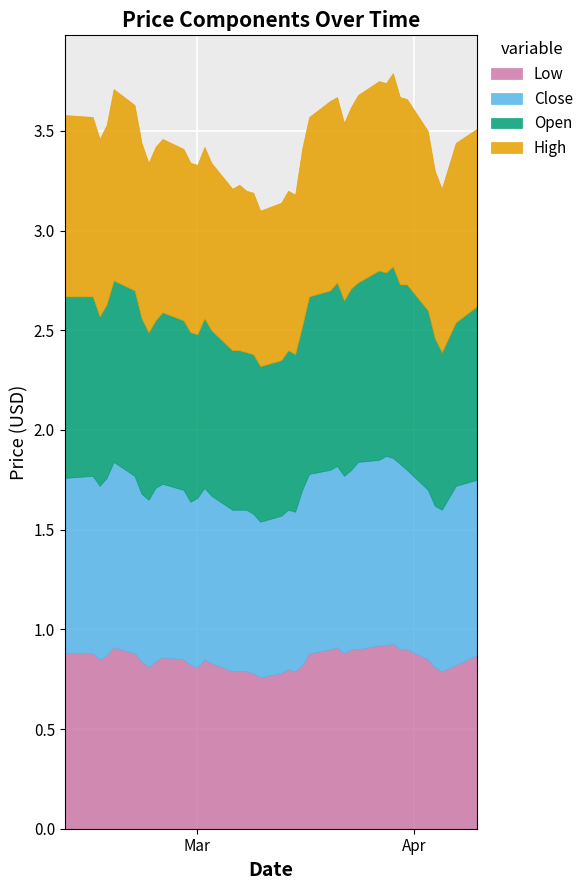

Rank the series at 2017-02-22 from highest to lowest value.

High, Close, Open, Low